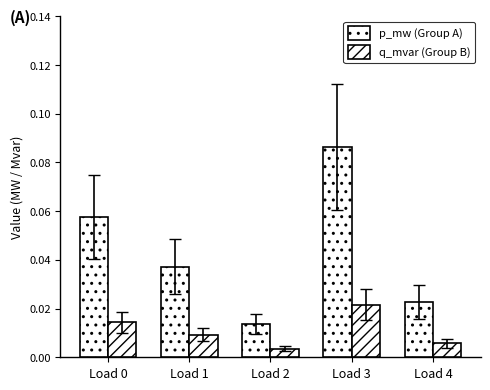

Rank the series at Load 2 from highest to lowest value.

p_mw (Group A), q_mvar (Group B)